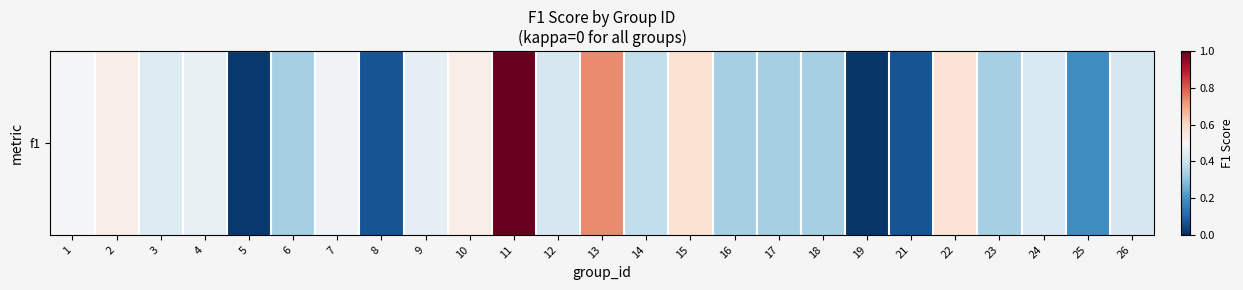

What is the sum of all values?

9.9